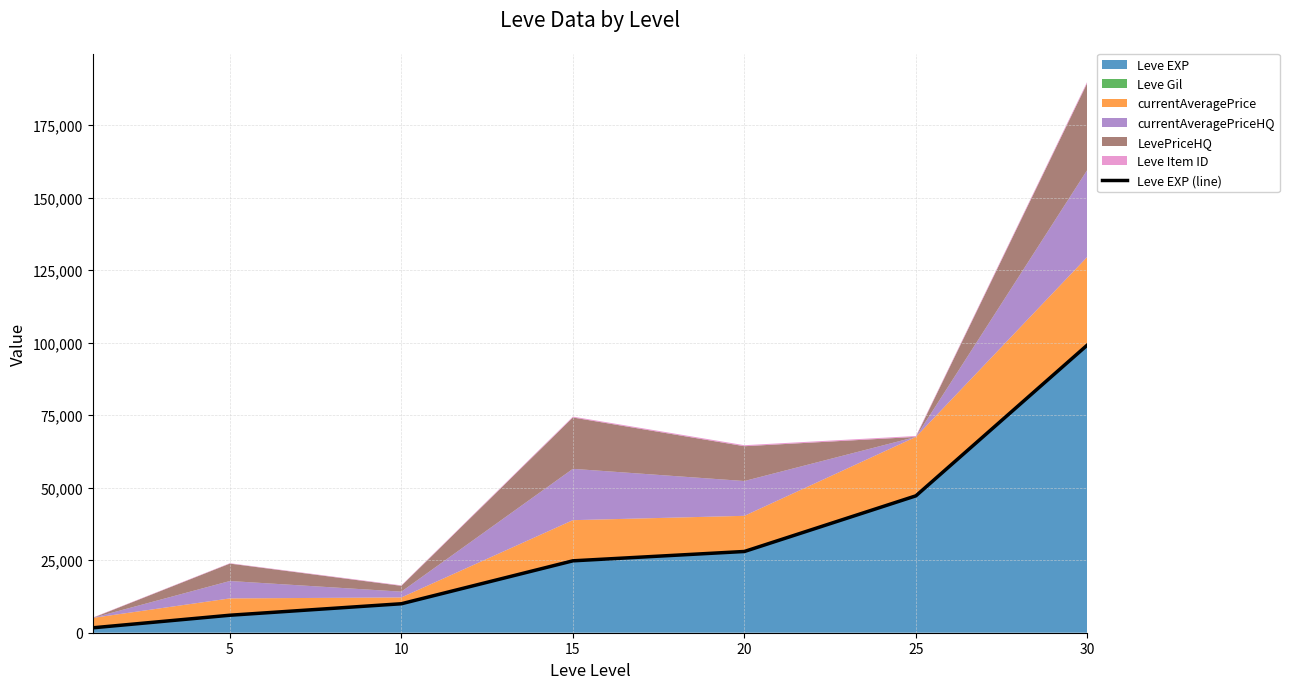

What is the ratio of the value at 30 to the value at 25?

2.1